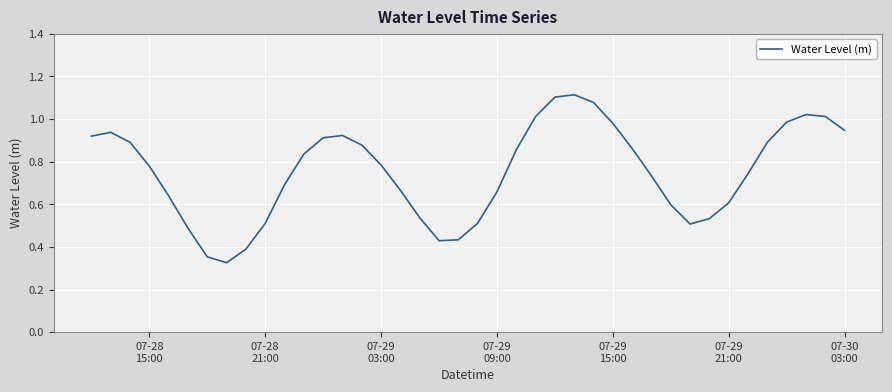

How many categories are shown in the chart?

40